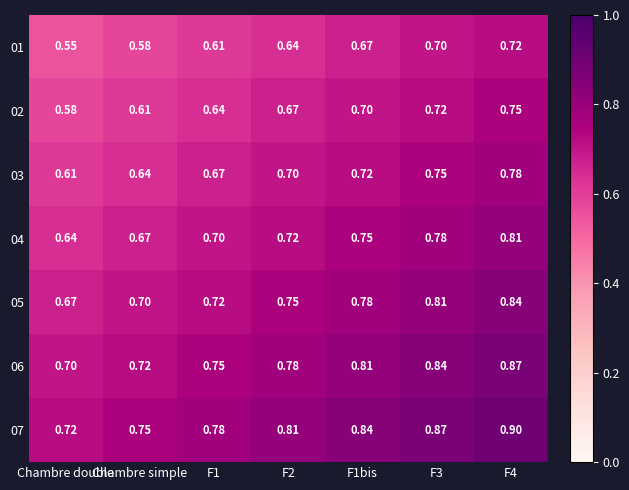

Which series has the largest range (max minus min)?

07